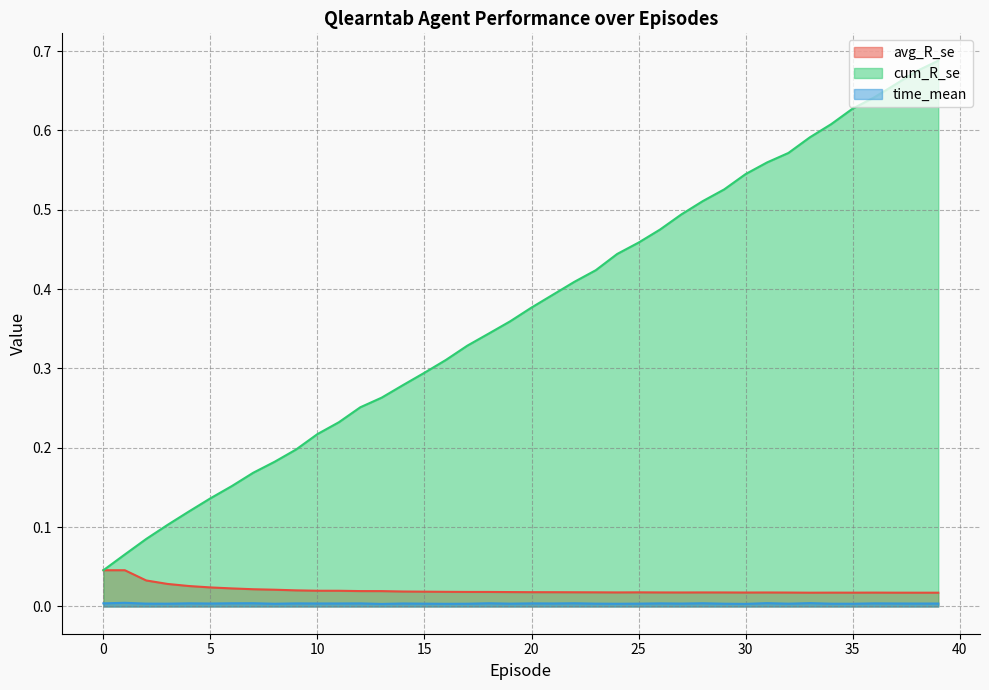

True or false: cum_R_se and time_mean intersect in this chart.

False